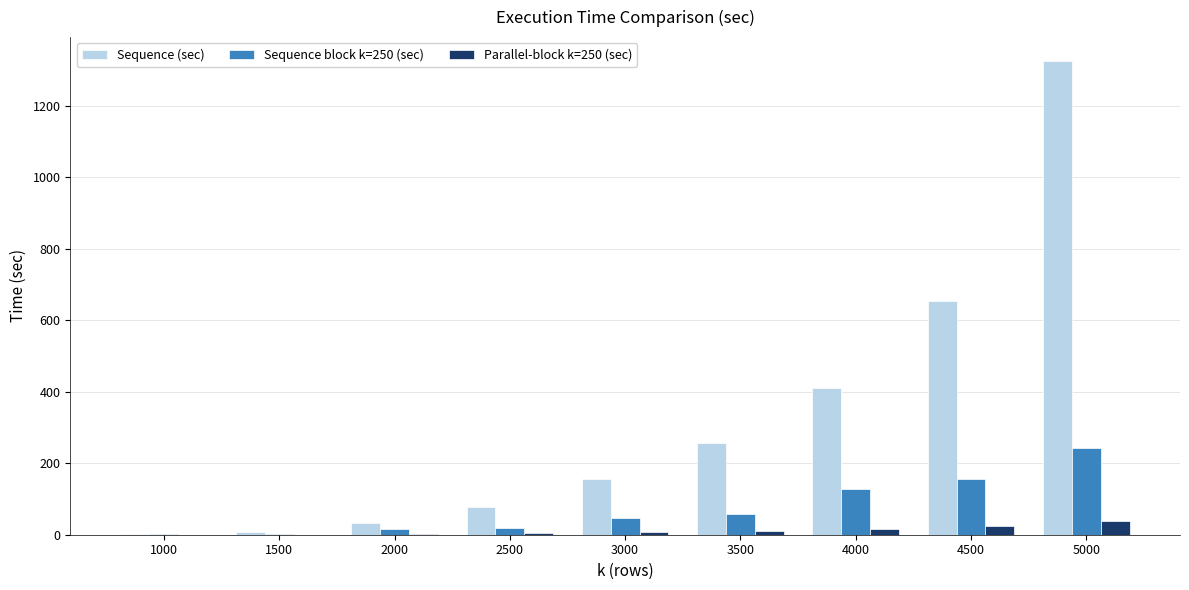

What is the highest value of the Parallel-block k=250 (sec) series?

38.3